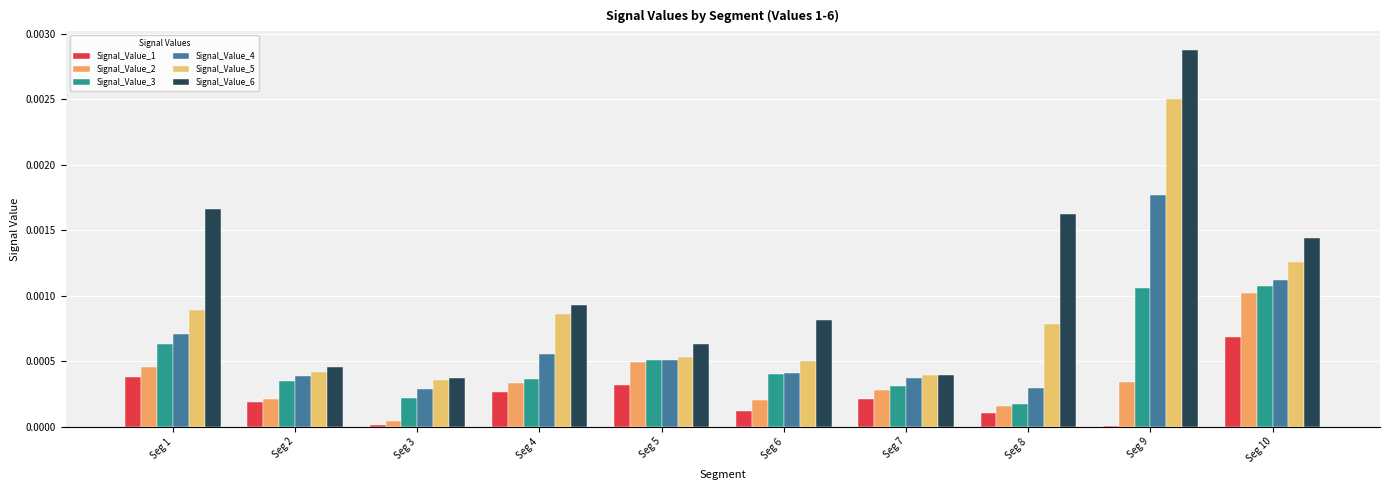

At how many categories does at least one series exceed 0?

10